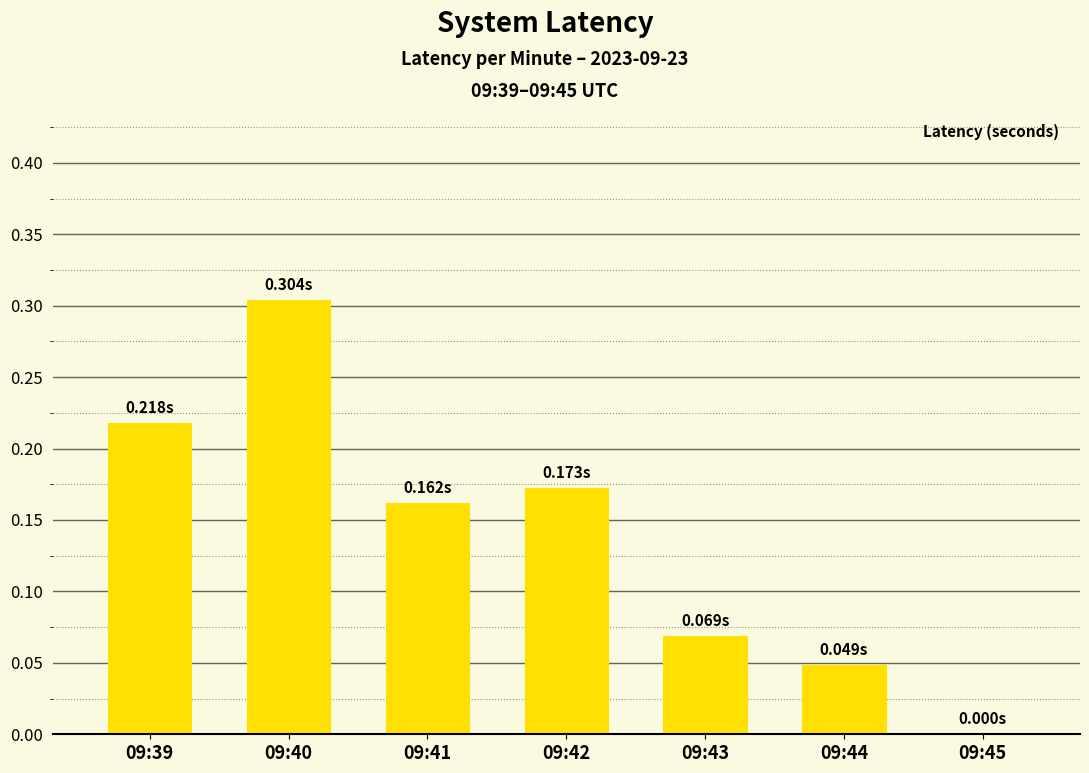

What is the maximum value shown in the chart?

0.3